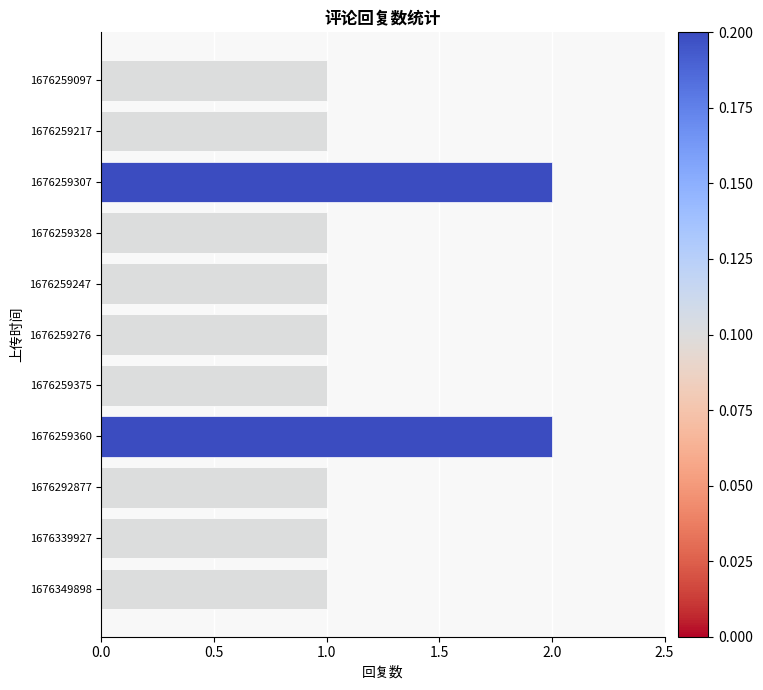

What is the difference between the maximum and minimum values?

1